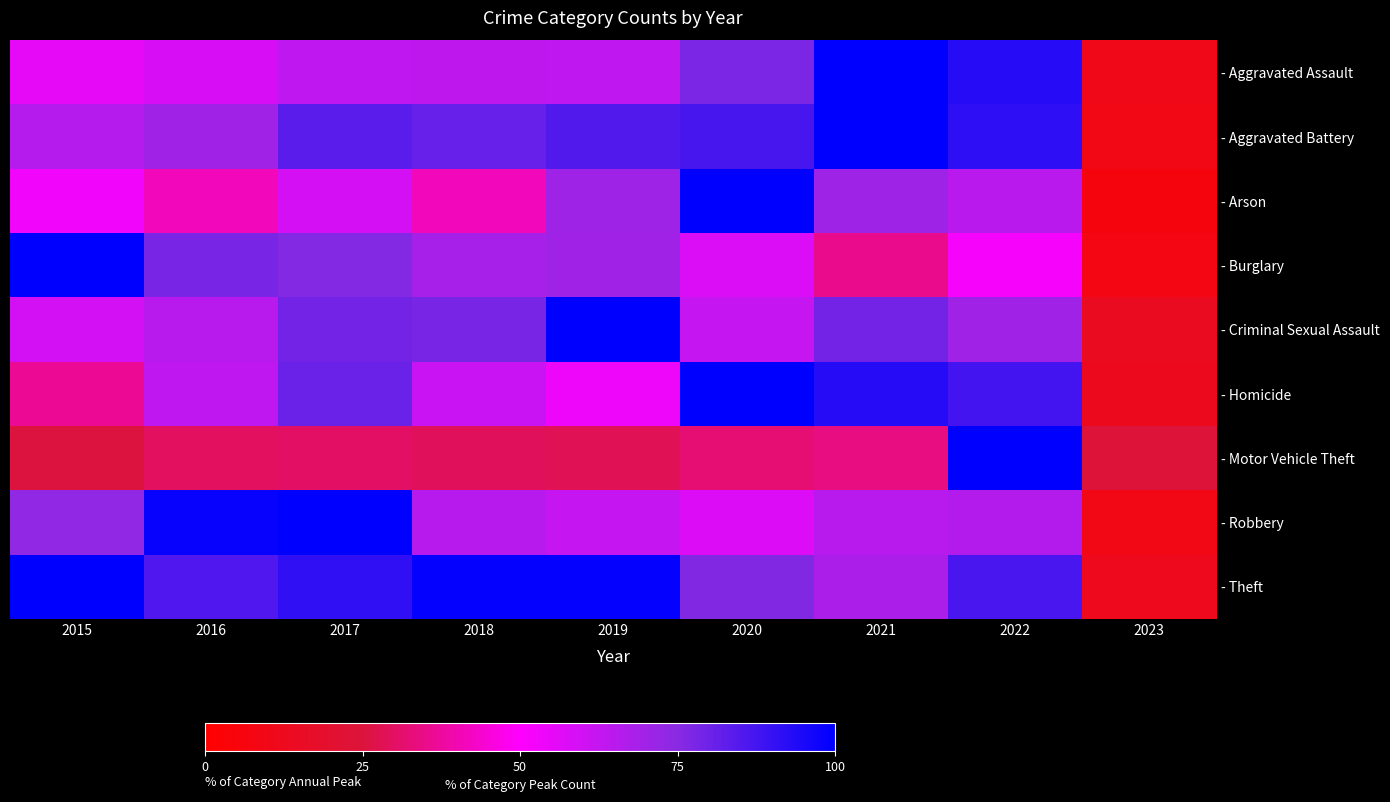

How many categories are shown in the chart?

9